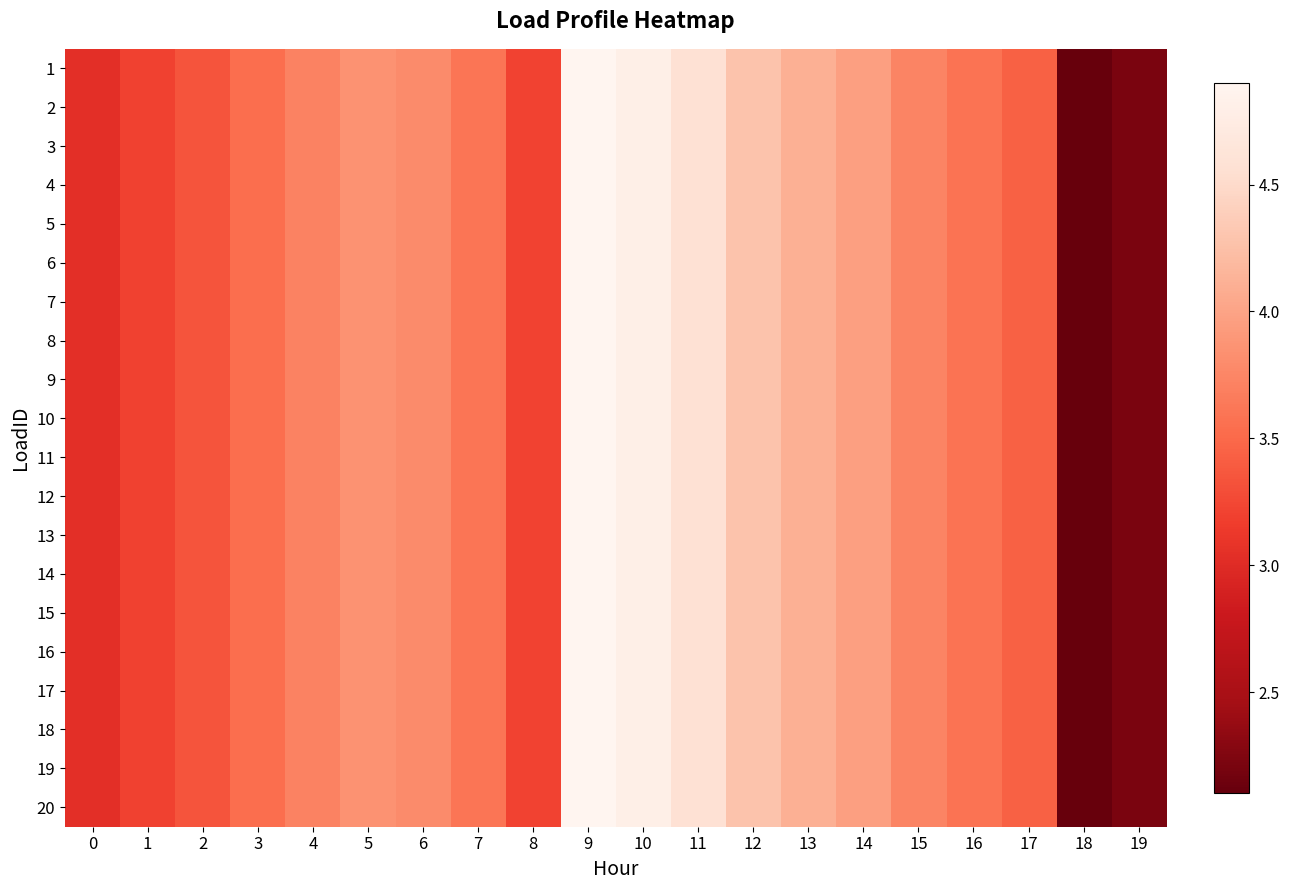

What is the total value across all series at 7?

72.1